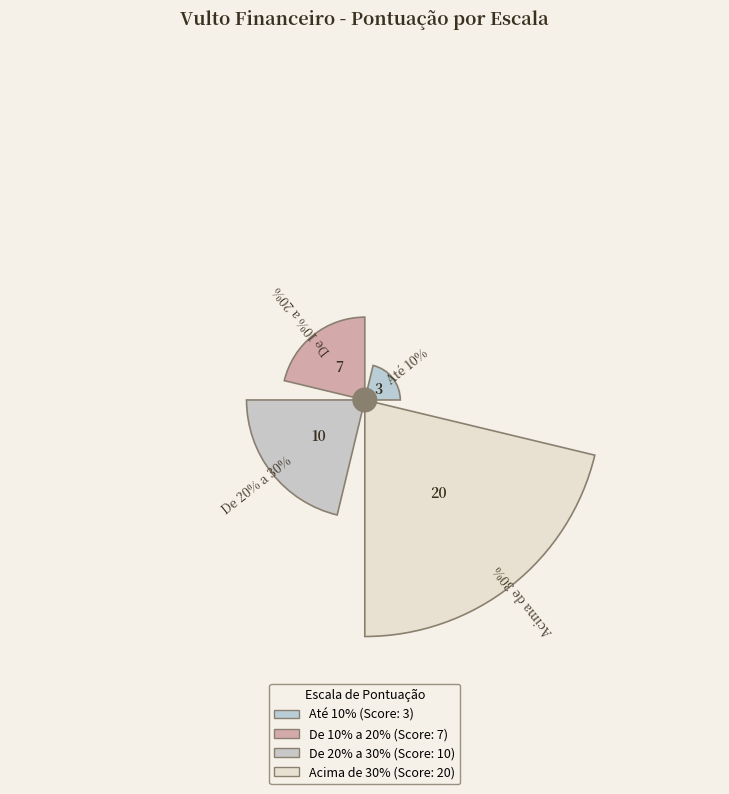

Does any single category account for the majority?

No